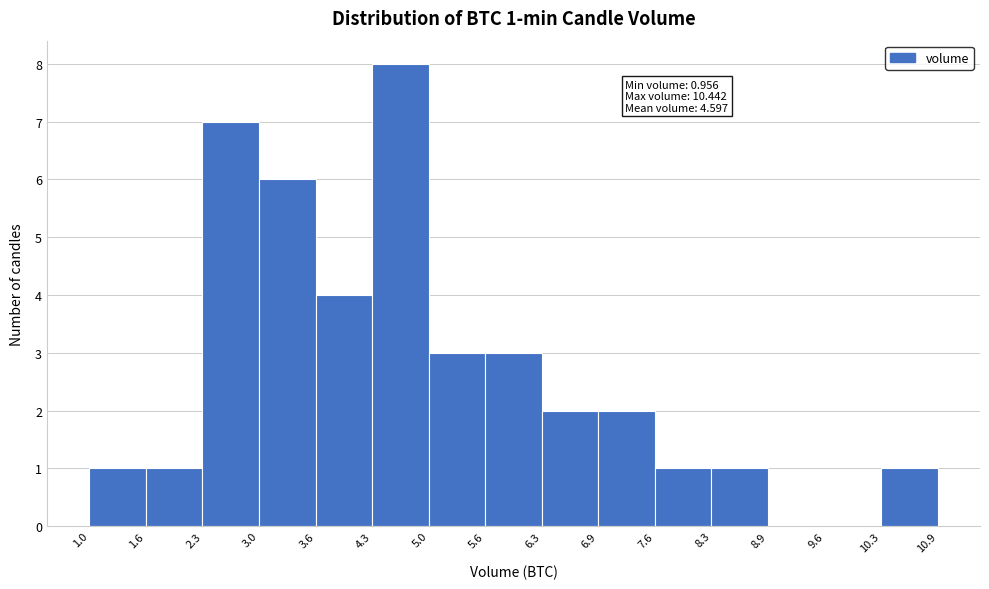

Which range on the x-axis has the tallest bar?

4.3 to 5.0